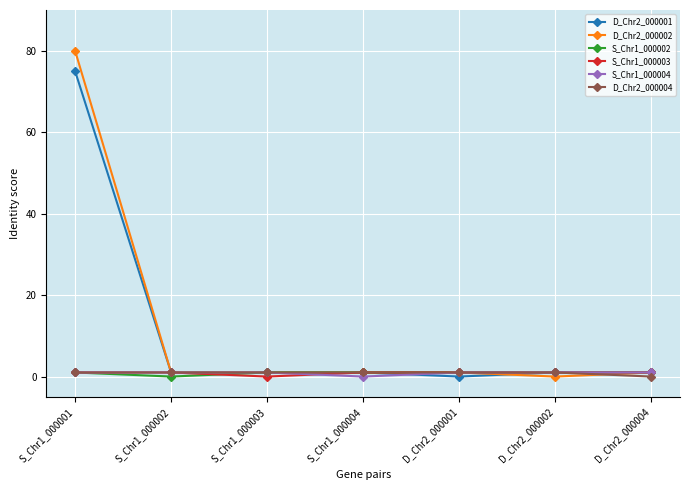

What are all the series names shown in the legend?

D_Chr2_000001, D_Chr2_000002, S_Chr1_000002, S_Chr1_000003, S_Chr1_000004, D_Chr2_000004